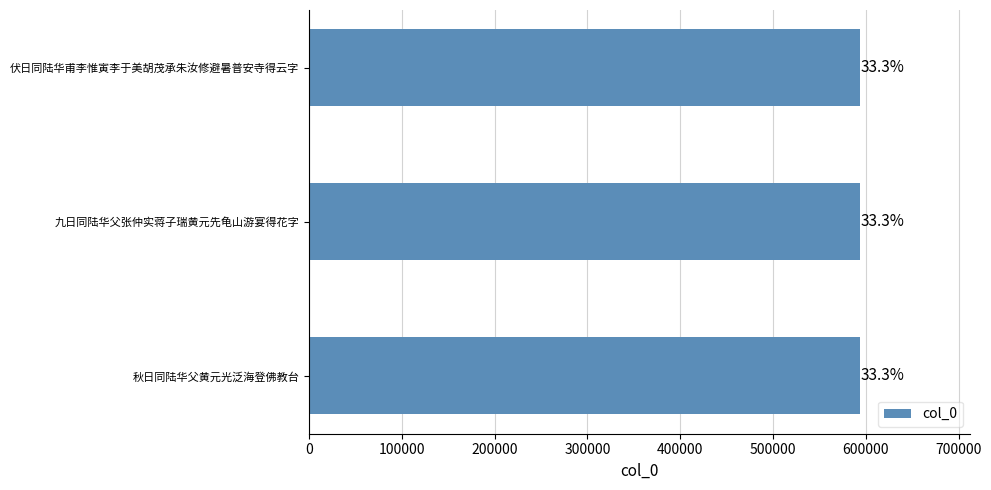

Are the bars grouped side by side (vs. stacked)?

No